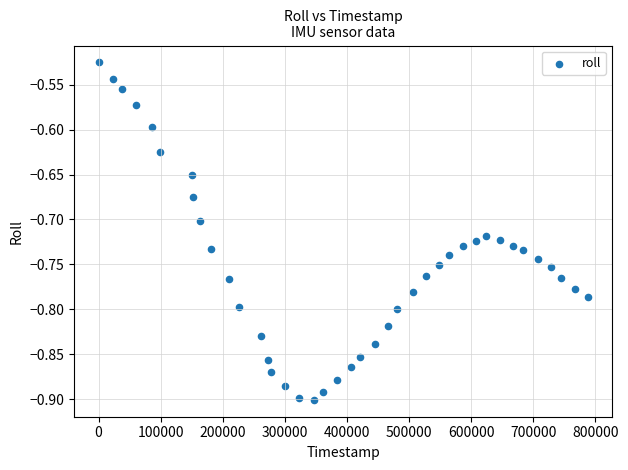

What is the range of X values (max minus min)?

787644.0